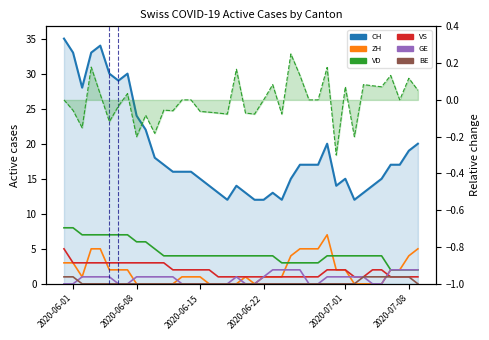

Is the value of VS at 14 greater than the value of ZH at 28?

No